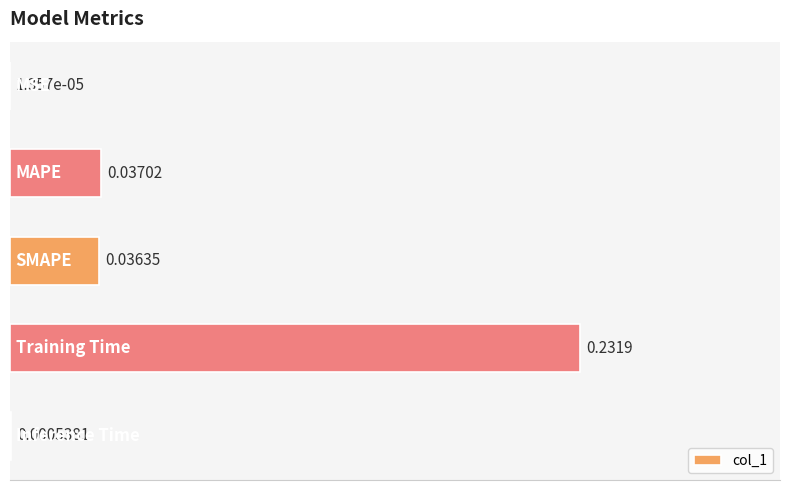

What is the sum of all values?

0.3